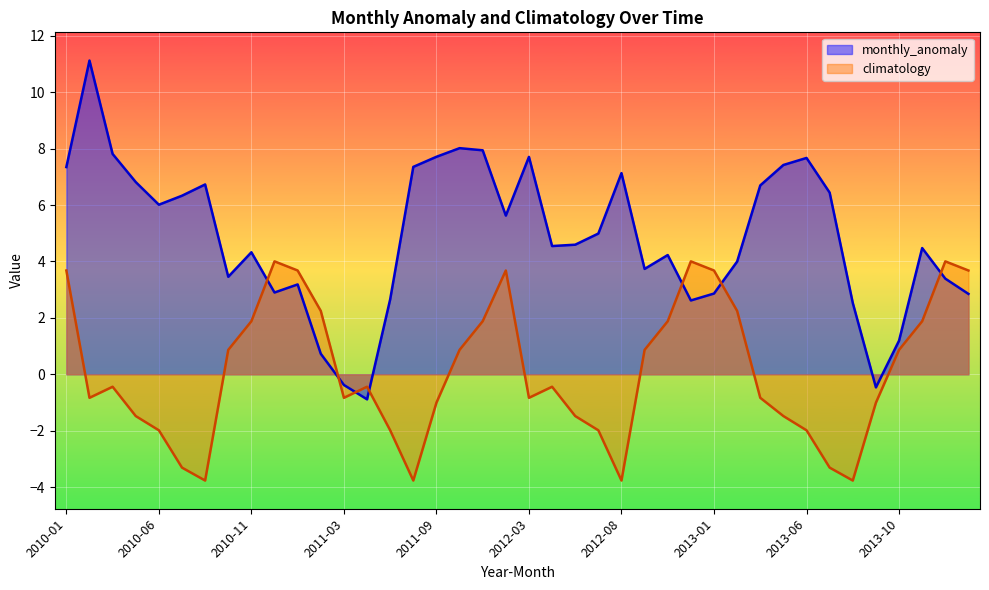

Approximately how many times larger is the value at 2012-10 compared to 2010-12?

1.3